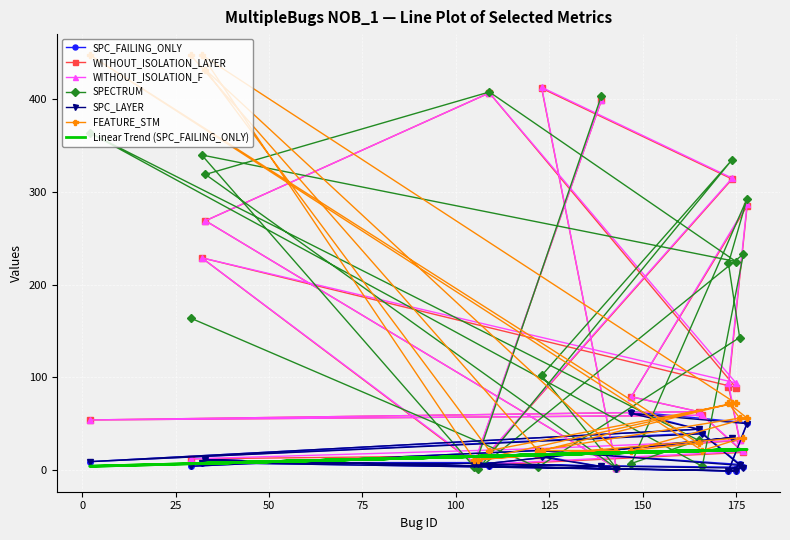

What is the label of the 9th point from the right?

174